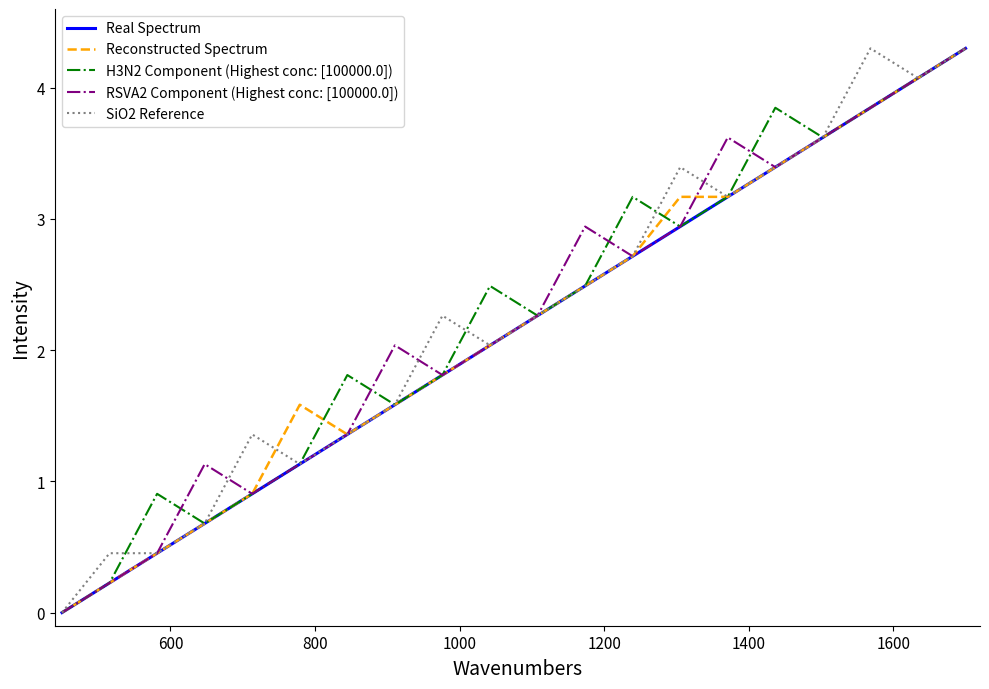

What is the maximum value for Reconstructed Spectrum?

4.3